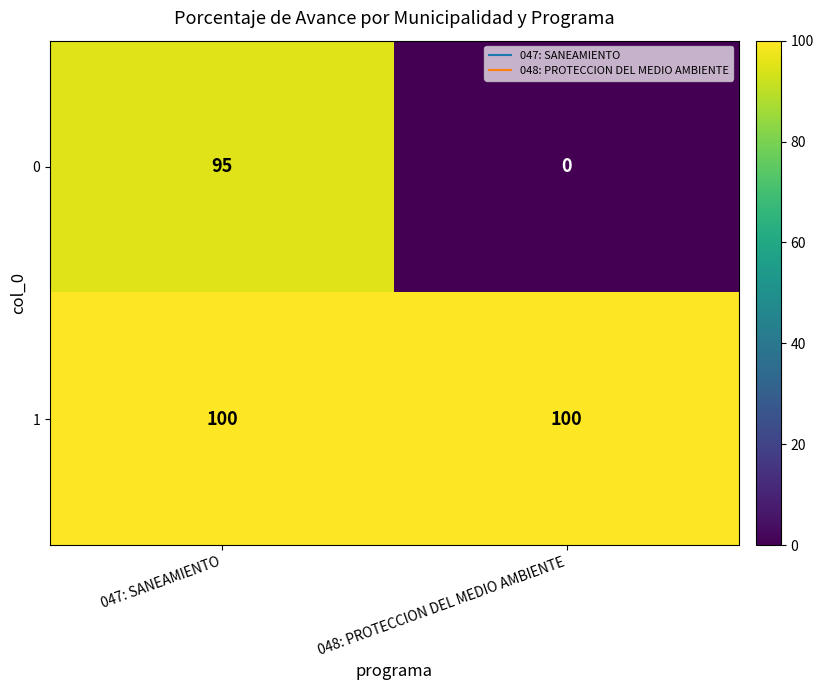

What is the difference between the maximum and minimum values in the 0 series?

95